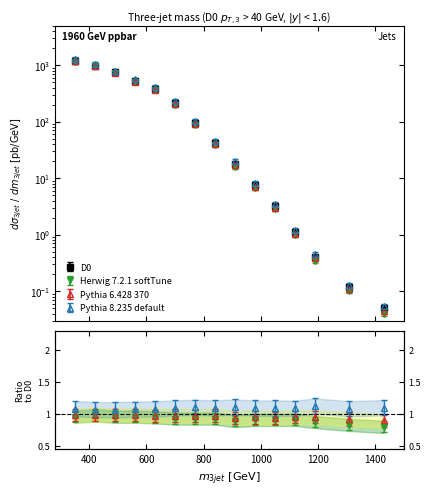

True or false: Herwig 7.2.1 softTune and Pythia 8.235 default intersect in this chart.

False